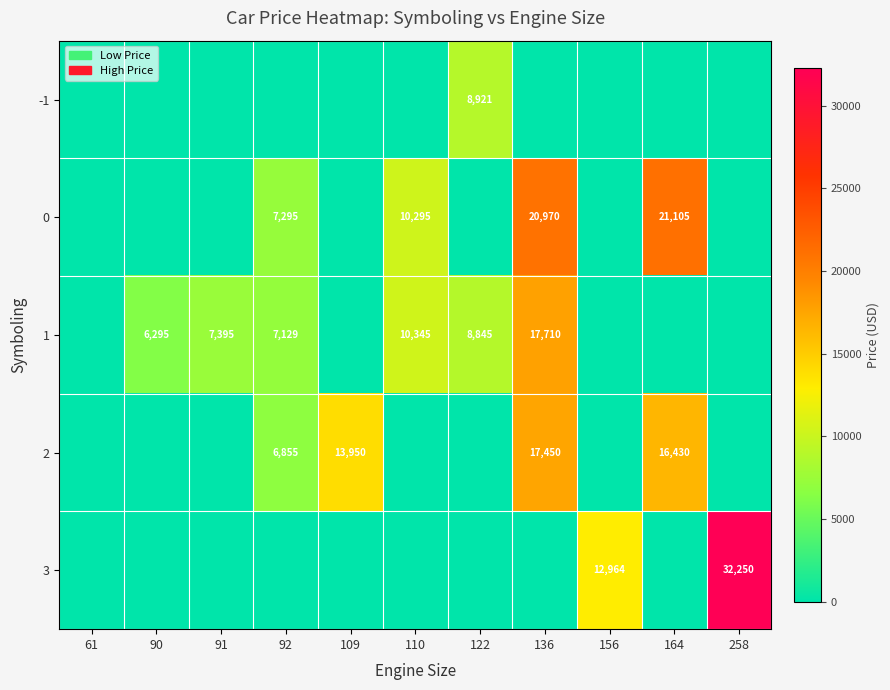

The 1 series shows 3379 at 110. True or false?

False